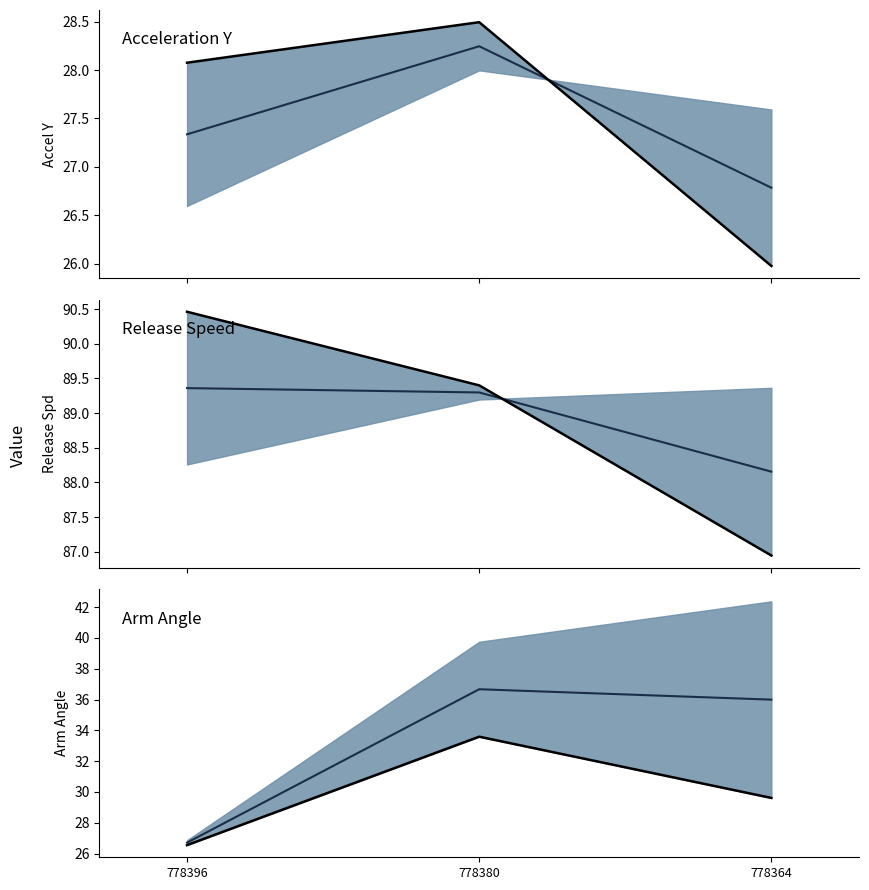

At which label does ay mean reach its minimum?

778364